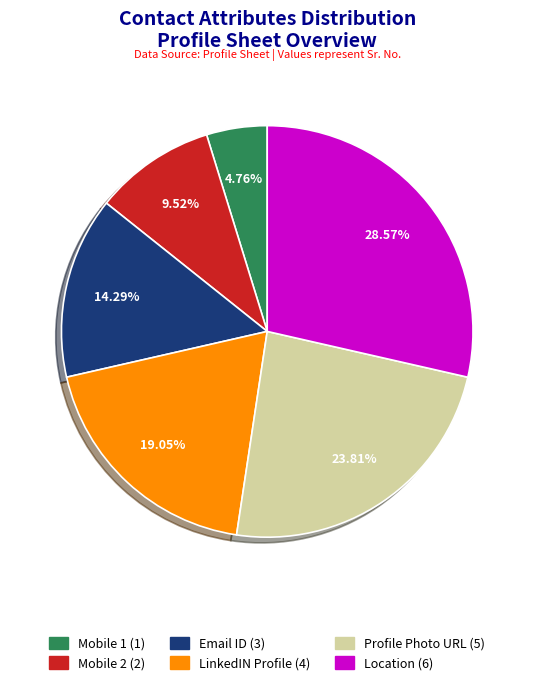

Which has a higher value, Profile Photo URL or Mobile 1?

Profile Photo URL